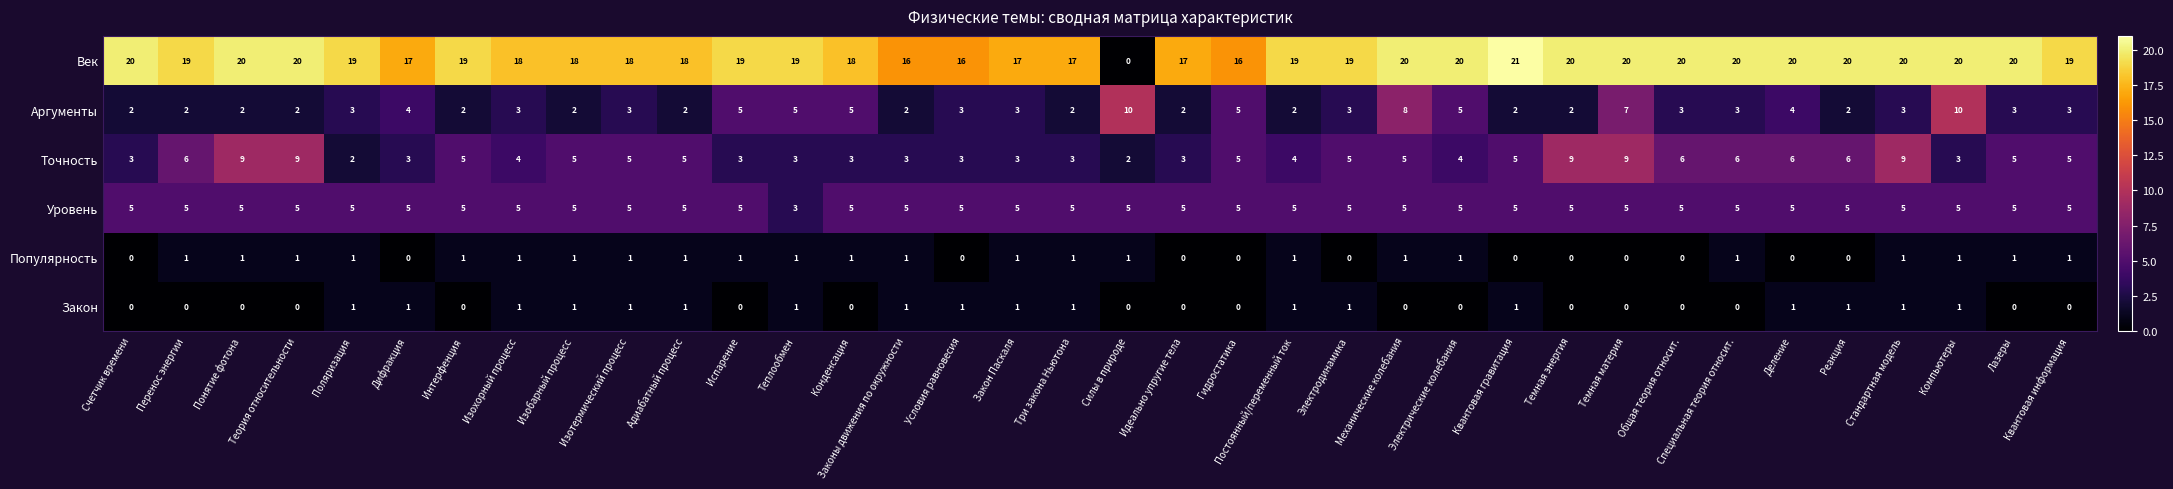

What is the spread (max minus min) of values at Закон Паскаля?

16